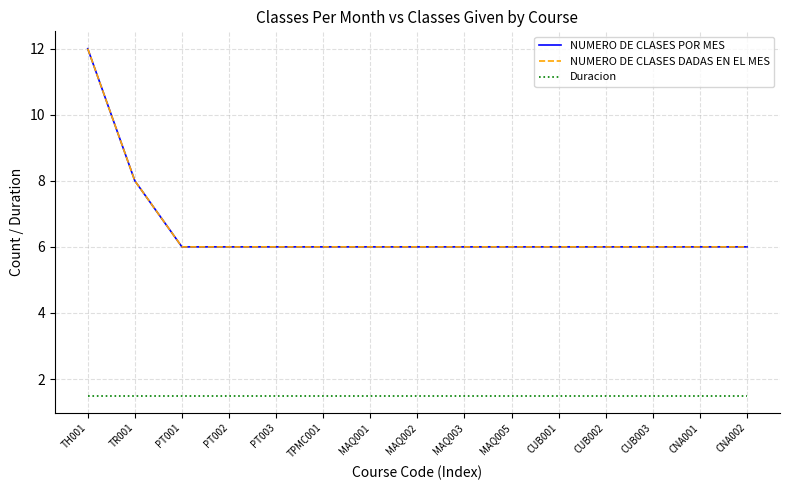

Between TPMC001 and PT001, which is larger?

TPMC001